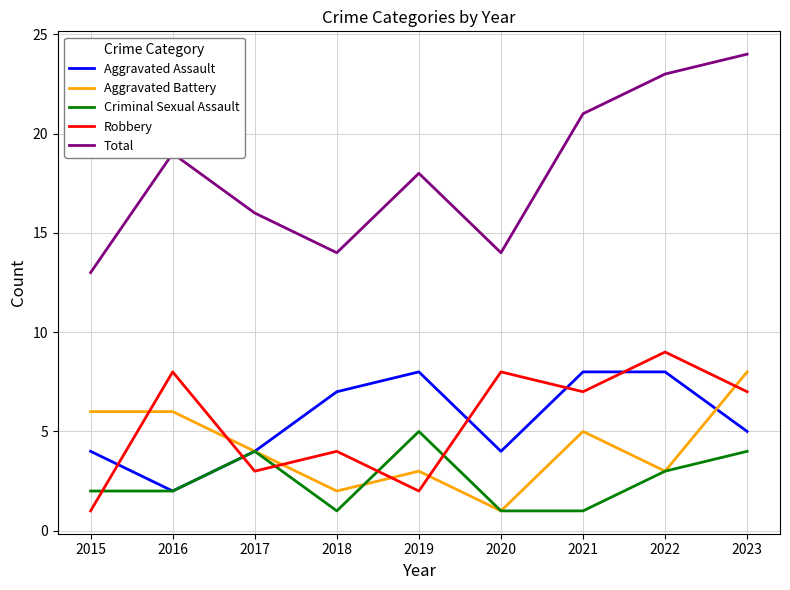

What is the difference between the highest and lowest values at 2021?

20